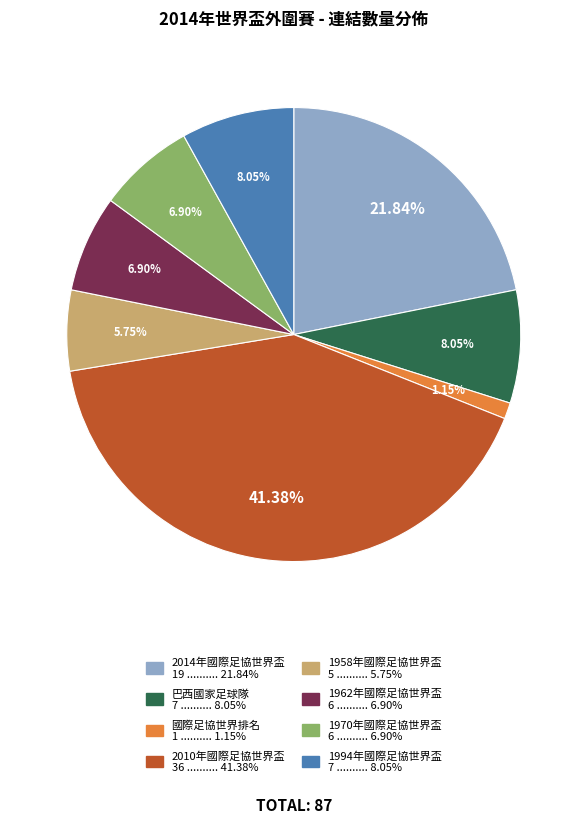

How many segments does this pie chart have?

8